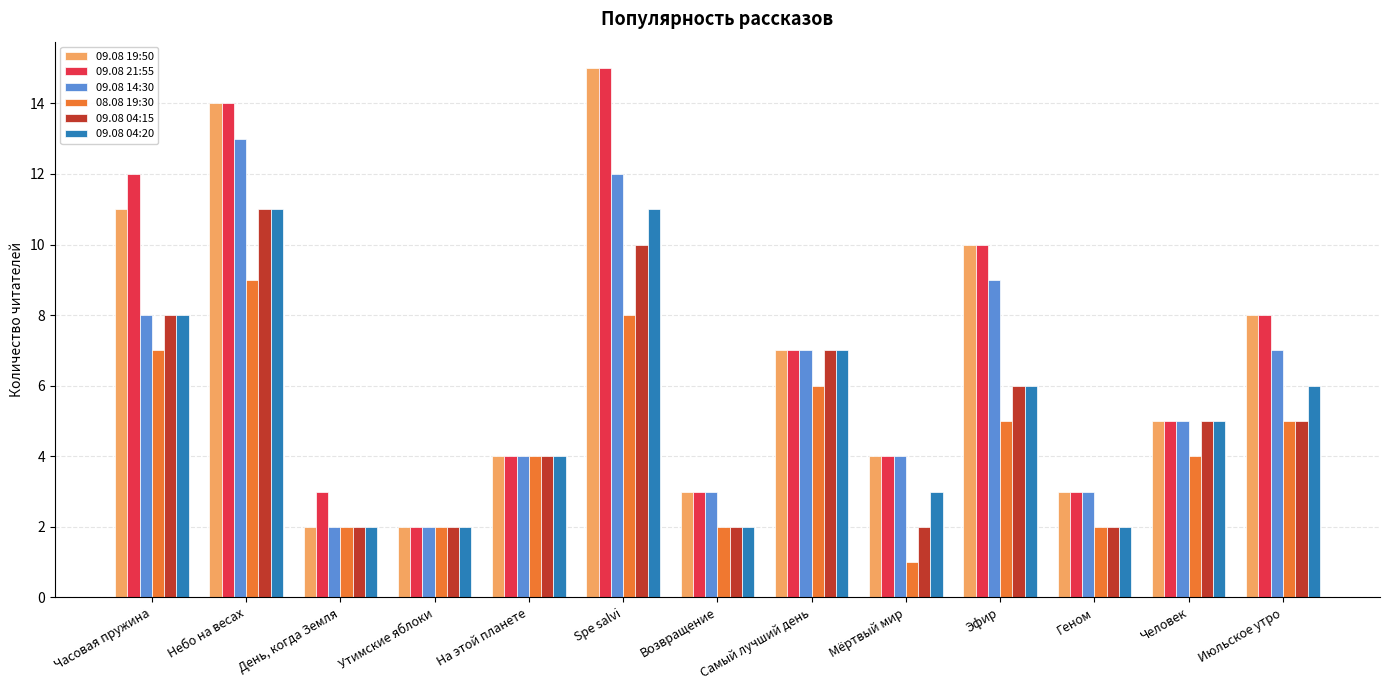

What are all the series names shown in the legend?

09.08 19:50, 09.08 21:55, 09.08 14:30, 08.08 19:30, 09.08 04:15, 09.08 04:20